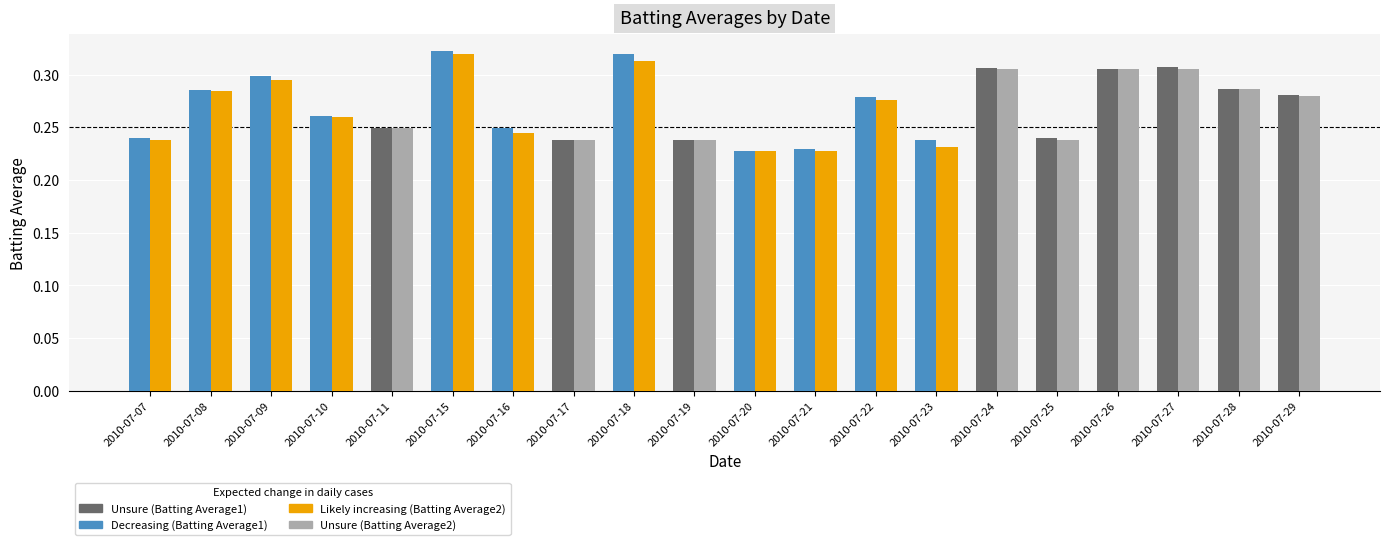

What is the total value across all series at 2010-07-25?

0.5